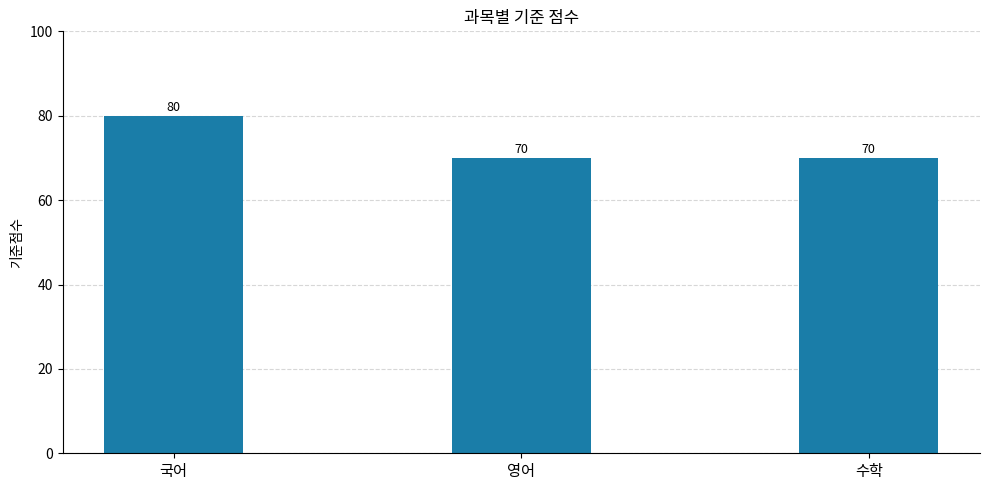

Does the chart contain stacked bars?

No